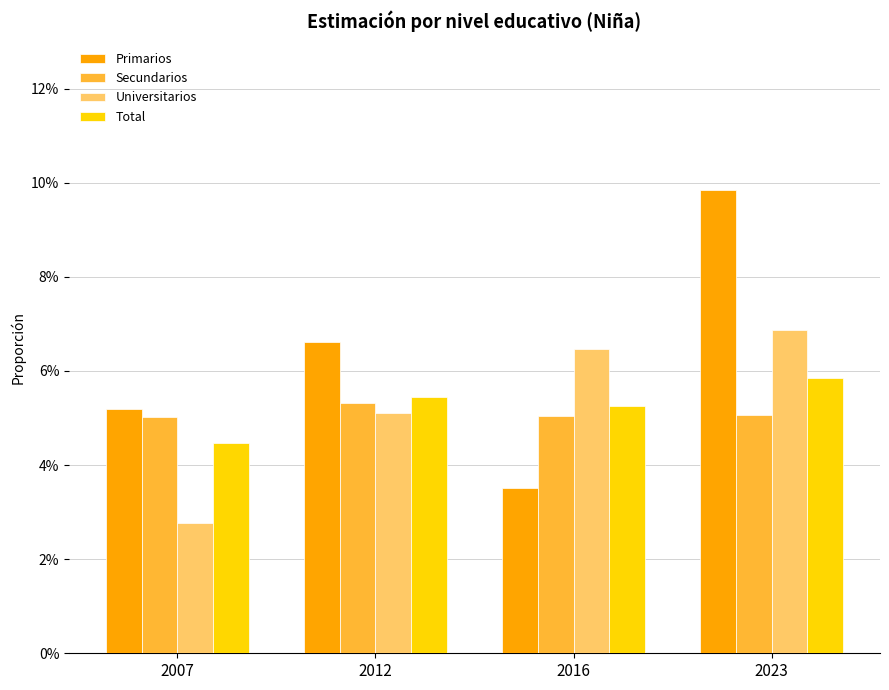

Reading left to right, extract all data points from this chart.

Primarios: 2007=0.1	2012=0.1	2016=0.0	2023=0.1
Secundarios: 2007=0.1	2012=0.1	2016=0.1	2023=0.1
Universitarios: 2007=0.0	2012=0.1	2016=0.1	2023=0.1
Total: 2007=0.0	2012=0.1	2016=0.1	2023=0.1